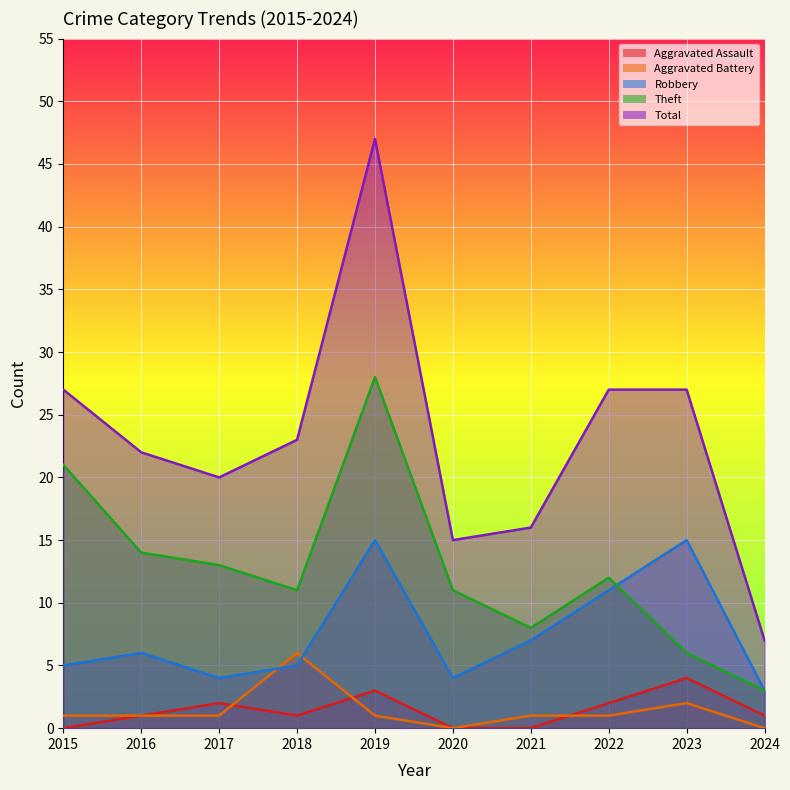

Which series has the widest spread of values?

Total